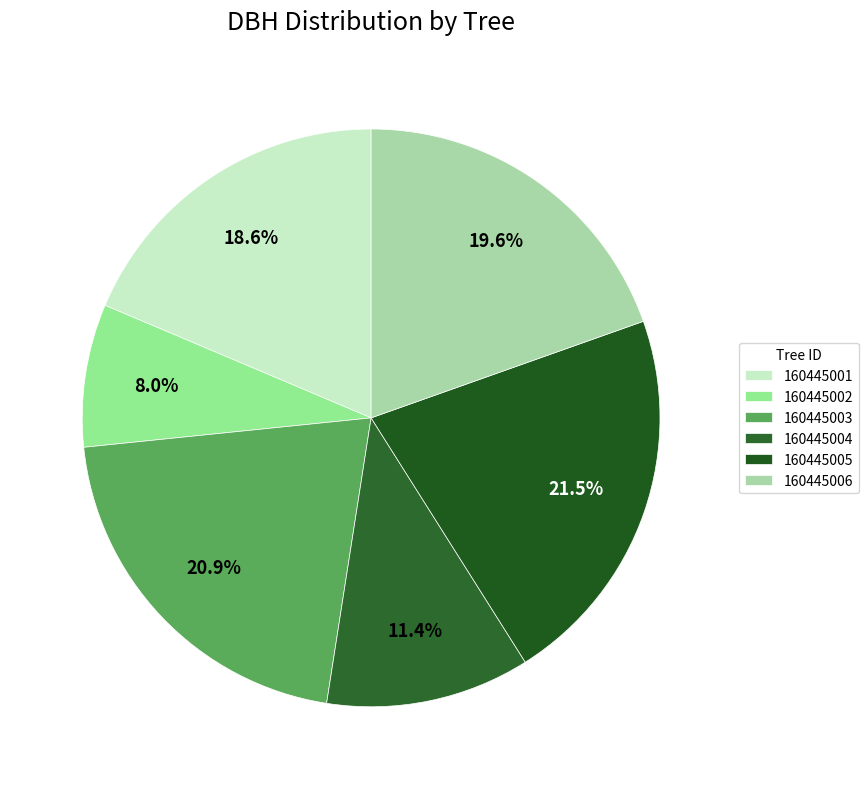

What percentage do 160445005 and 160445004 together represent?

32.9%